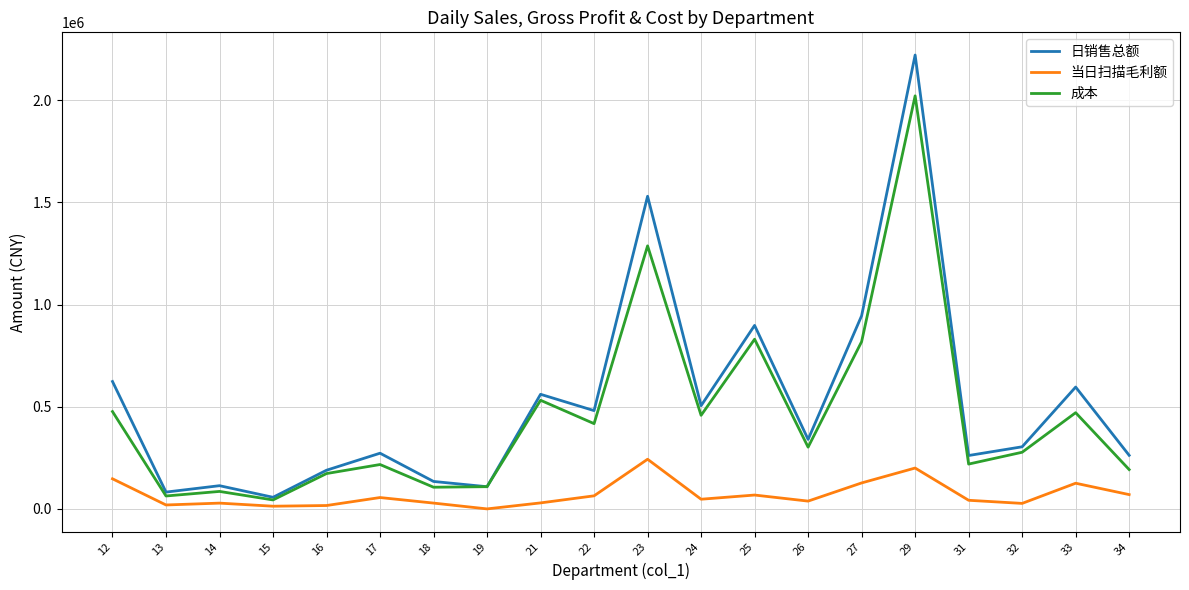

True or false: 日销售总额 has more than 1 points higher than both neighbors.

True